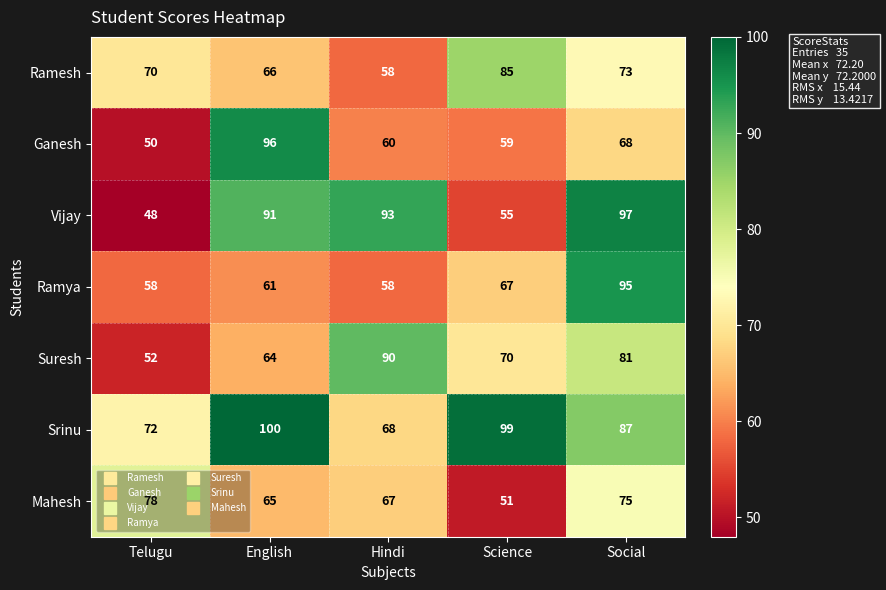

The Ramya series shows 22 at Telugu. True or false?

False